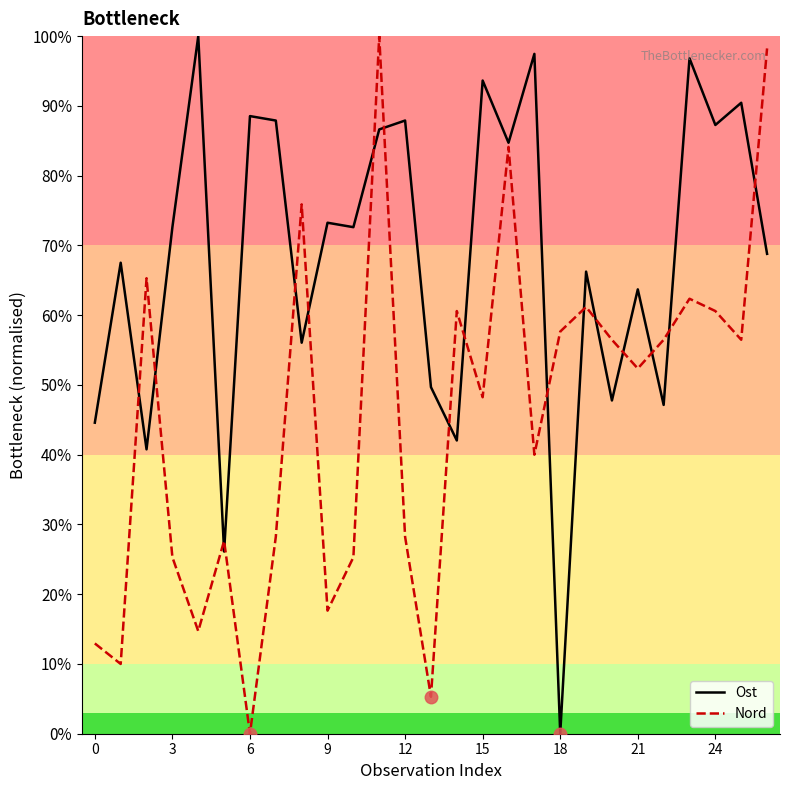

Reading left to right, extract all data points from this chart.

Ost: 44.6	67.5	40.8	72.6	100.0	26.1	88.5	87.9	56.1	73.2	72.6	86.6	87.9	49.7	42.0	93.6	84.7	97.5	0.0	66.2	47.8	63.7	47.1	96.8	87.3	90.4	68.8
Nord: 12.9	10.0	65.3	25.3	14.7	27.6	0.0	28.2	75.9	17.6	25.3	100.0	28.2	5.3	60.6	48.2	84.1	40.0	57.6	61.2	56.5	52.4	56.5	62.4	60.6	56.5	98.2